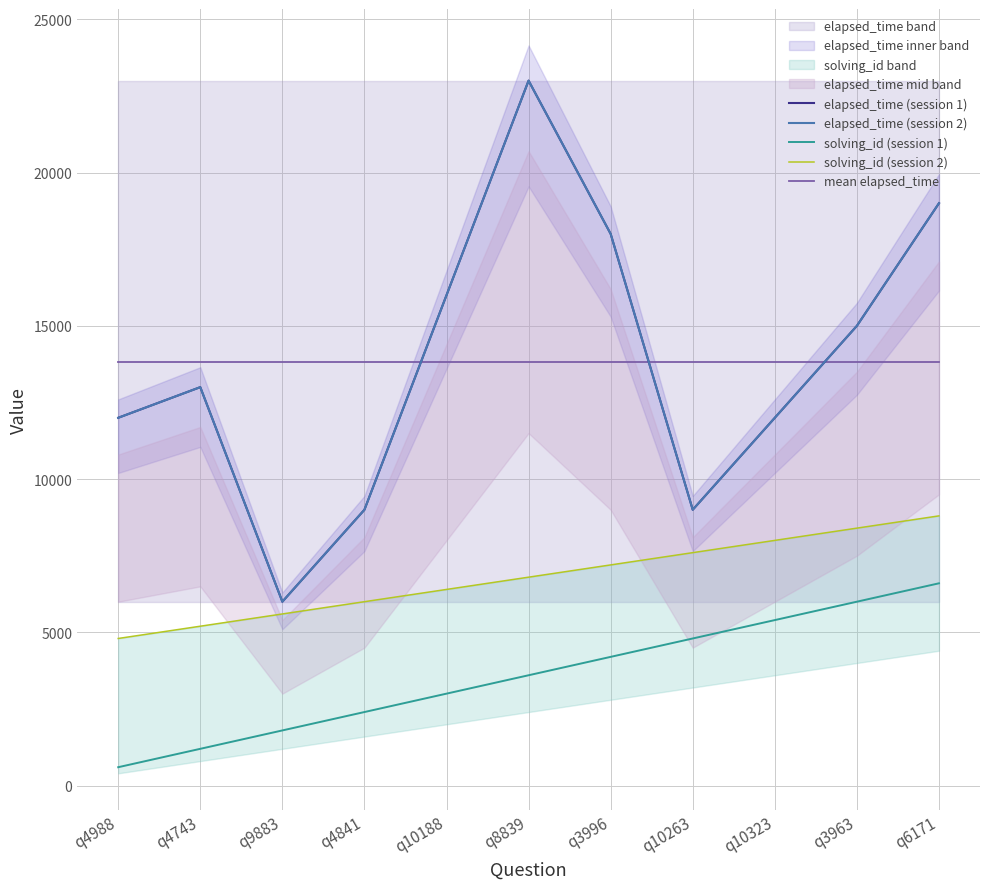

At how many categories does at least one series exceed 19776?

1